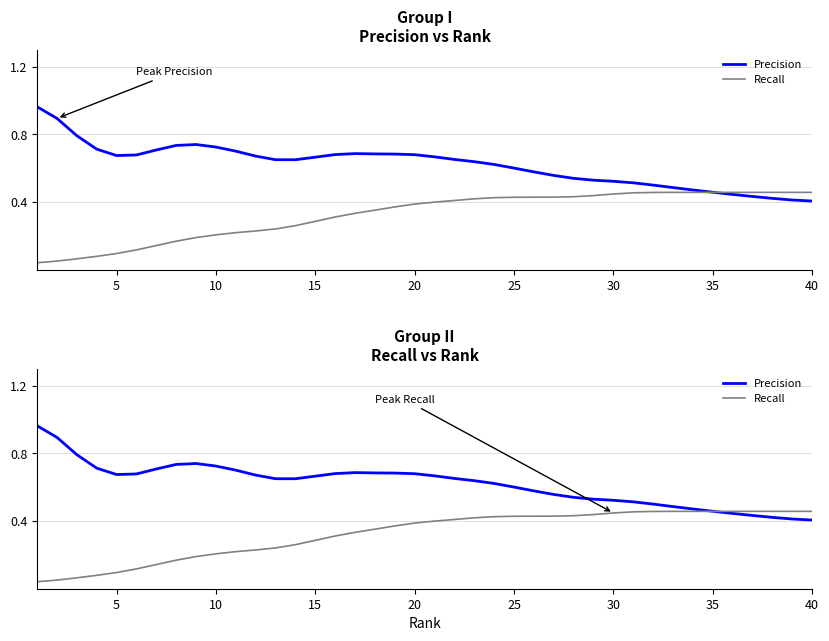

At how many categories does at least one series exceed 0?

40